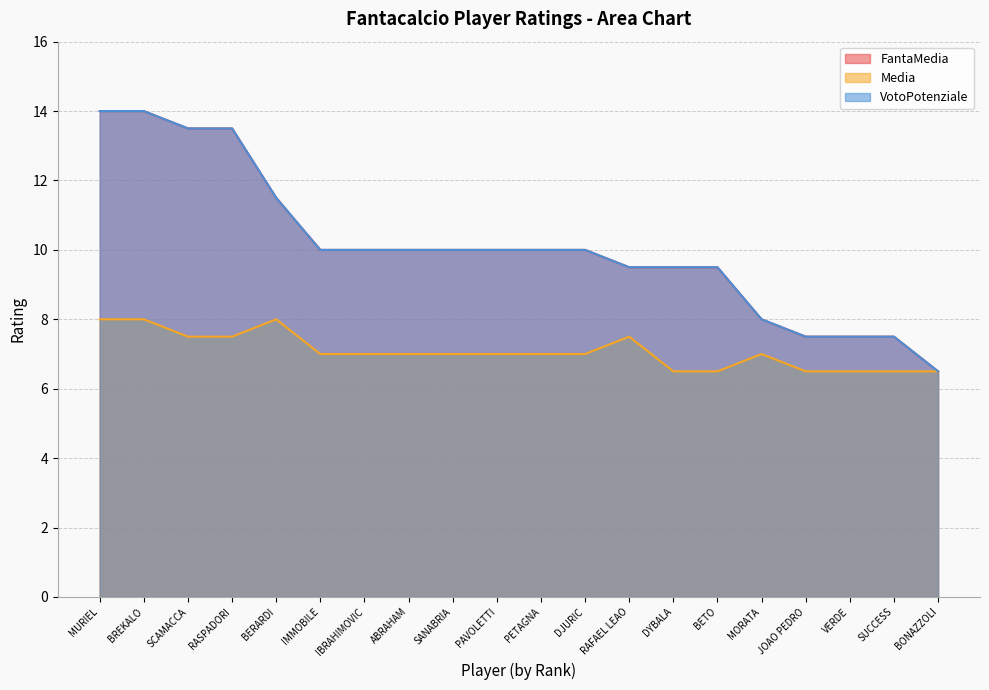

What is the label of the 7th point from the left?

IBRAHIMOVIC